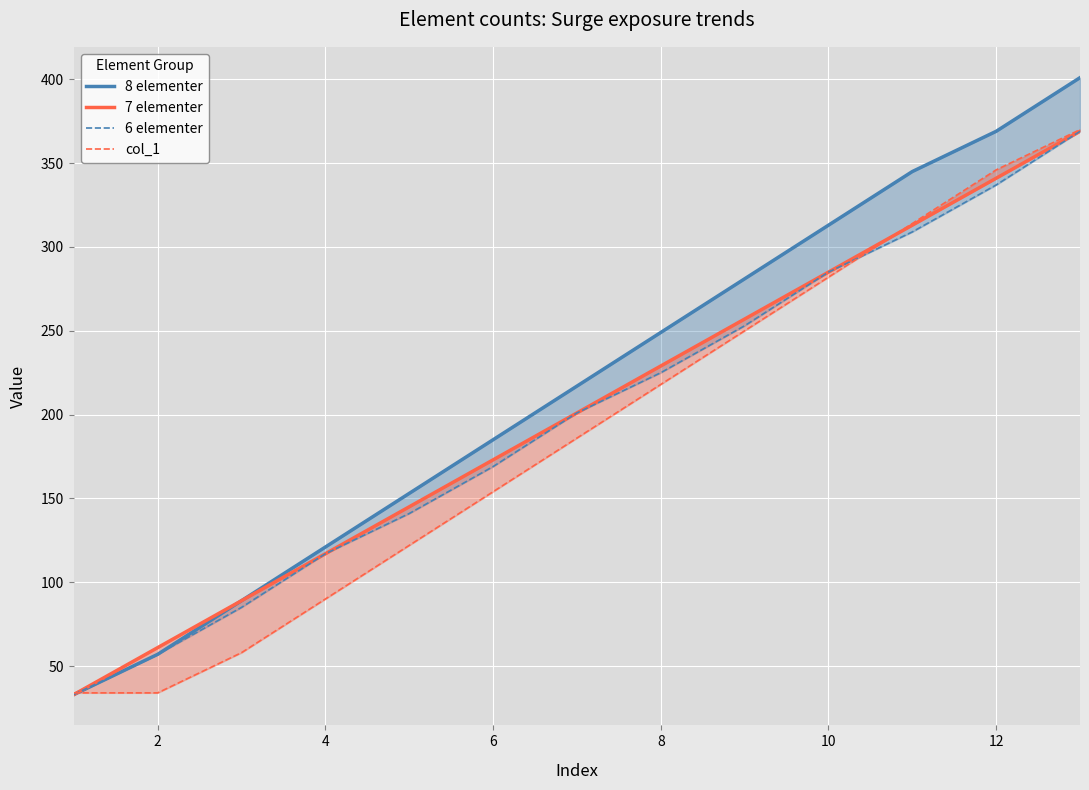

Which series has the largest total across all categories?

8 elementer